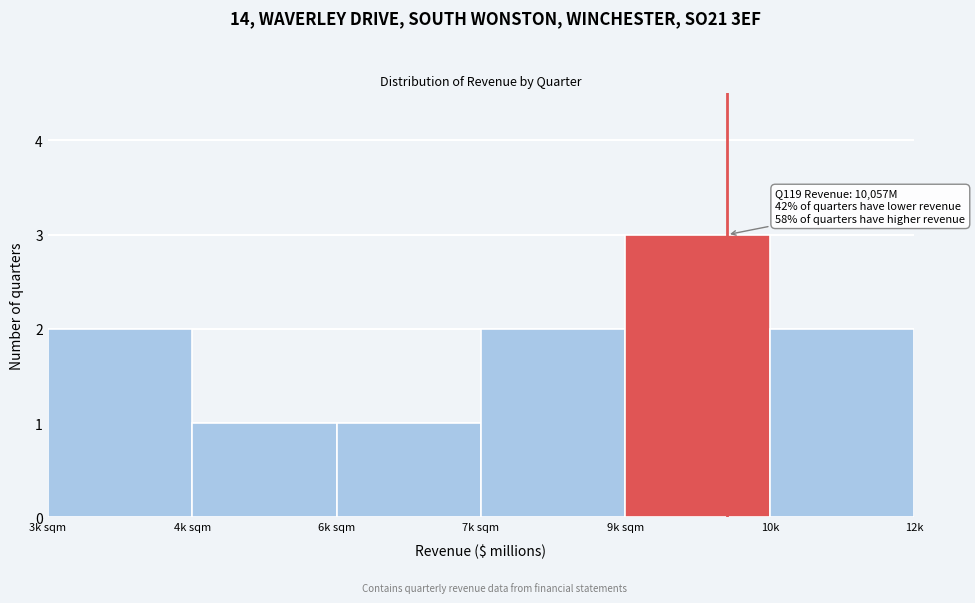

Reading left to right, what are all the values shown in this chart?

2	1	1	2	3	2